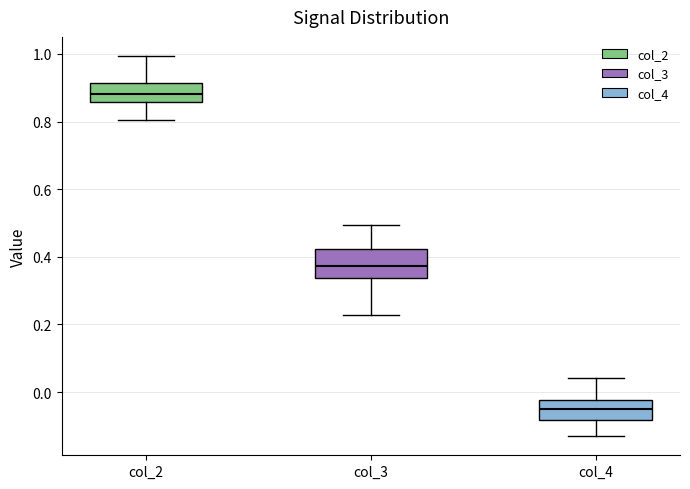

Which box's median line is the highest?

col_2